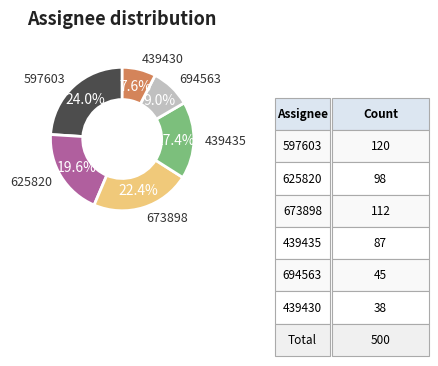

Which category has the smallest portion of the pie?

439430